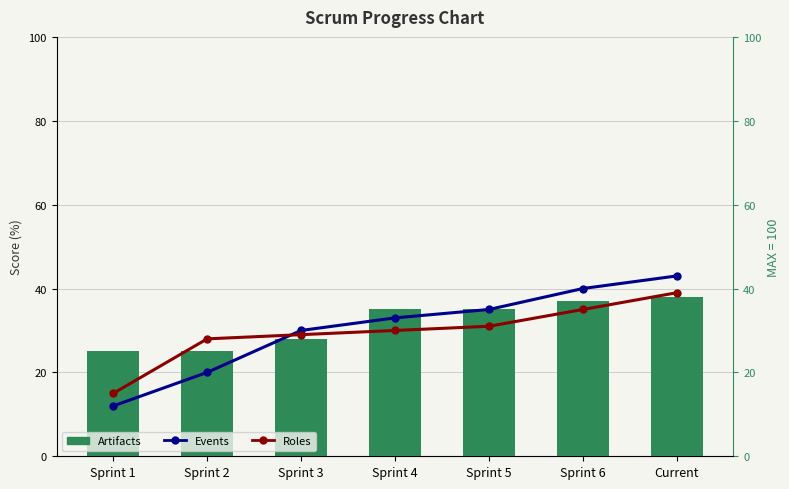

What is the sum of all Artifacts values?

223